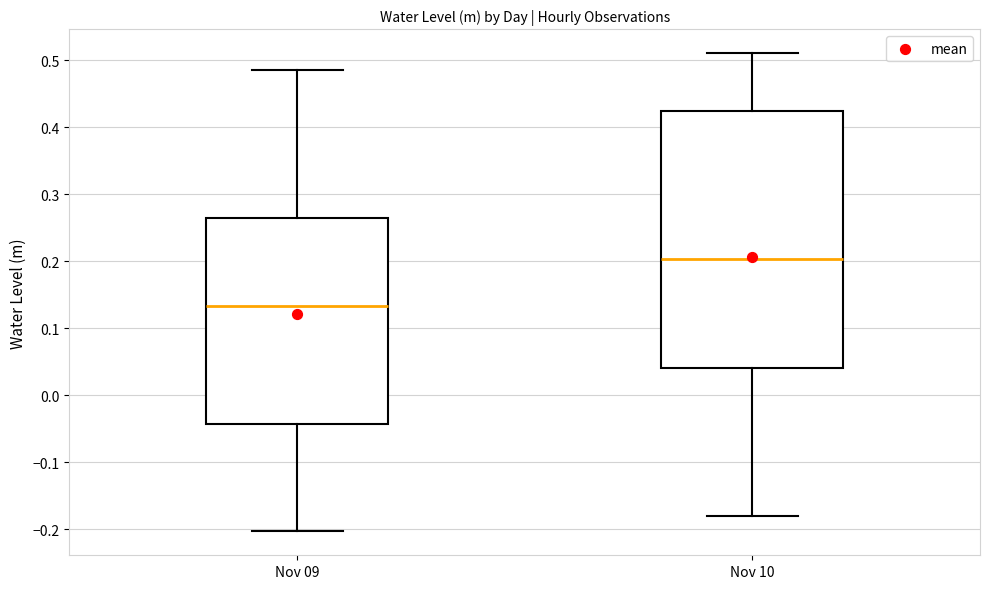

Reading left to right, transcribe this box plot: for each box, give where its median line is, the range the box spans, and where its two whiskers end, as read against the y-axis. The values are not printed on the chart, so give them approximately, as read against the axis.

Nov 09: median 0.13, box -0.04 to 0.27, whiskers -0.20 to 0.49
Nov 10: median 0.20, box 0.04 to 0.42, whiskers -0.18 to 0.51